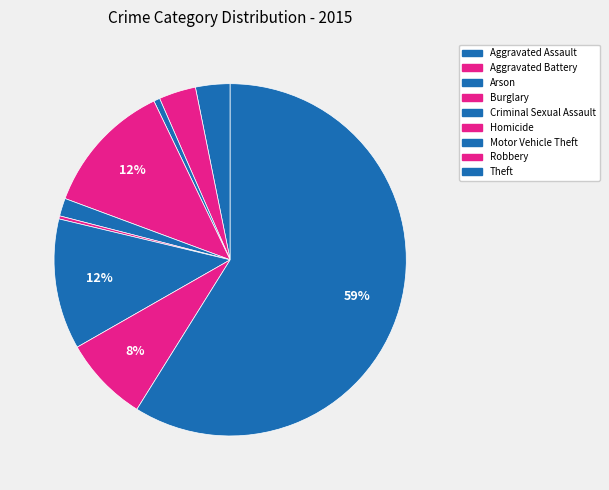

How many slices are in this pie chart?

9